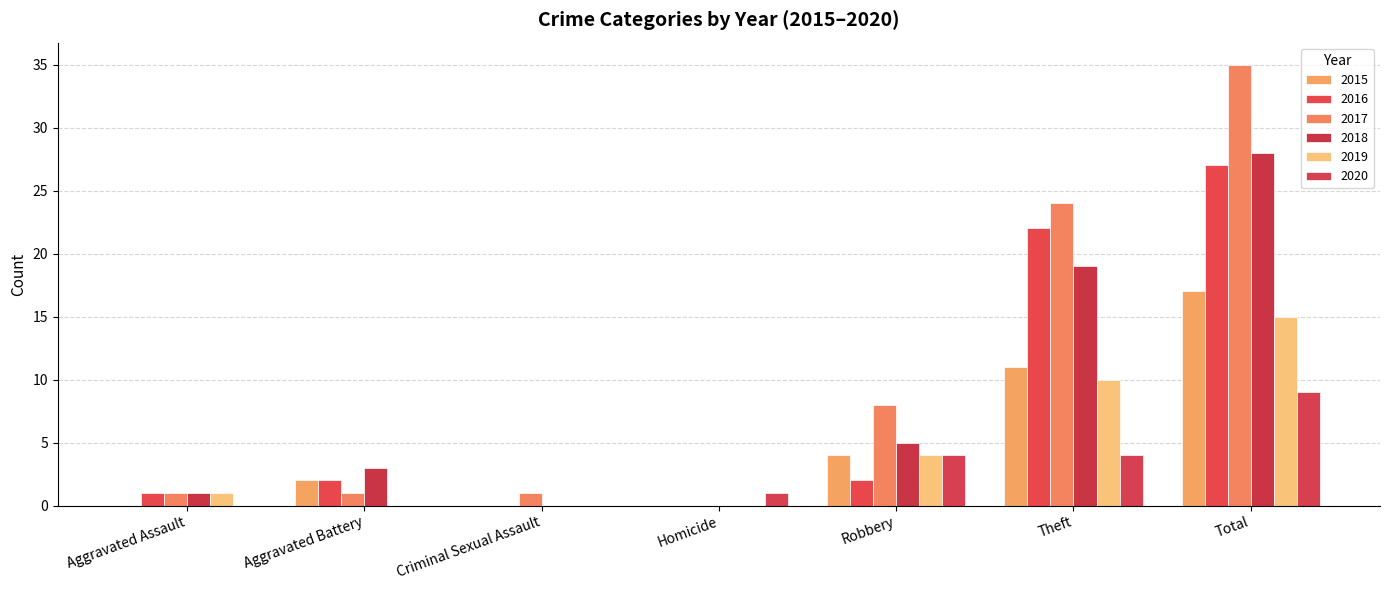

What is the label of the 4th bar from the left?

Homicide